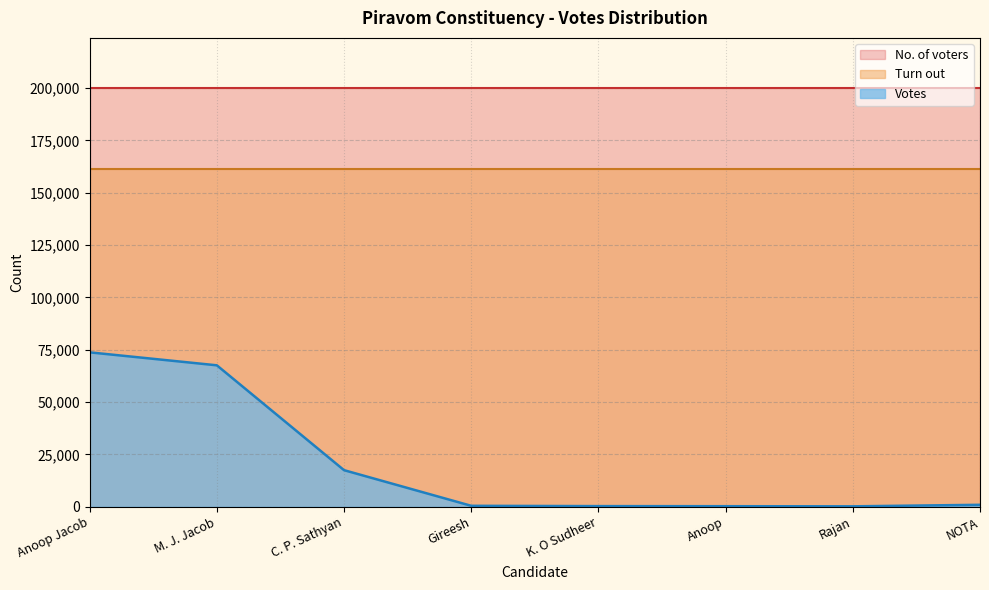

Which category has the lowest value in the No. of voters series?

Anoop Jacob